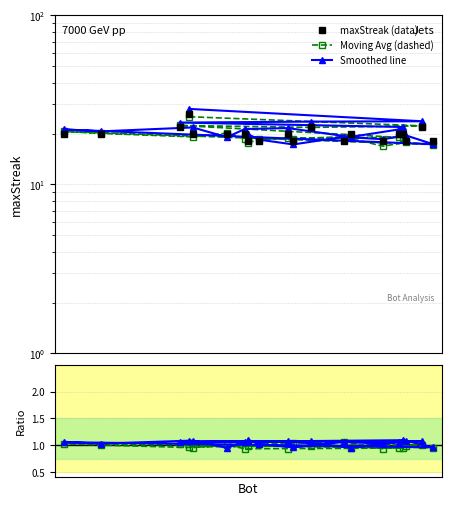

Reading left to right, transcribe all the data shown in this chart.

maxStreak (data): 26.0	22.0	22.0	22.0	20.0	20.0	20.0	20.0	20.0	20.0	20.0	20.0	20.0	18.0	18.0	18.0	18.0	18.0	18.0	18.0
Moving Avg (dashed): 25.2	22.2	21.8	22.3	18.9	19.0	18.8	18.8	18.7	20.1	19.1	20.1	20.6	17.2	17.8	16.8	19.2	18.7	18.6	17.6
Smoothed line: 28.0	23.7	23.5	23.2	21.9	21.2	19.1	21.6	21.3	19.0	21.7	20.6	21.2	17.3	19.5	18.5	19.1	17.3	18.4	19.8
dashed ratio: 1.0	1.0	1.0	1.0	0.9	1.0	0.9	0.9	0.9	1.0	1.0	1.0	1.0	1.0	1.0	0.9	1.1	1.0	1.0	1.0
solid ratio: 1.1	1.1	1.1	1.1	1.1	1.1	1.0	1.1	1.1	1.0	1.1	1.0	1.1	1.0	1.1	1.0	1.1	1.0	1.0	1.1